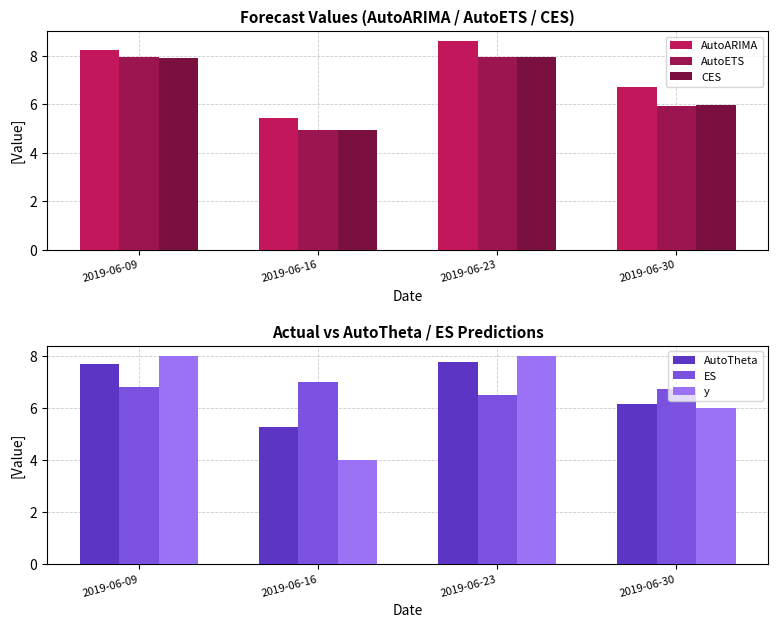

Reading right to left, what are all the values shown in this chart?

AutoARIMA: 6.7	8.6	5.4	8.3
AutoETS: 5.9	7.9	4.9	7.9
CES: 6.0	7.9	4.9	7.9
AutoTheta: 6.1	7.8	5.3	7.7
ES: 6.7	6.5	7.0	6.8
y: 6.0	8.0	4.0	8.0